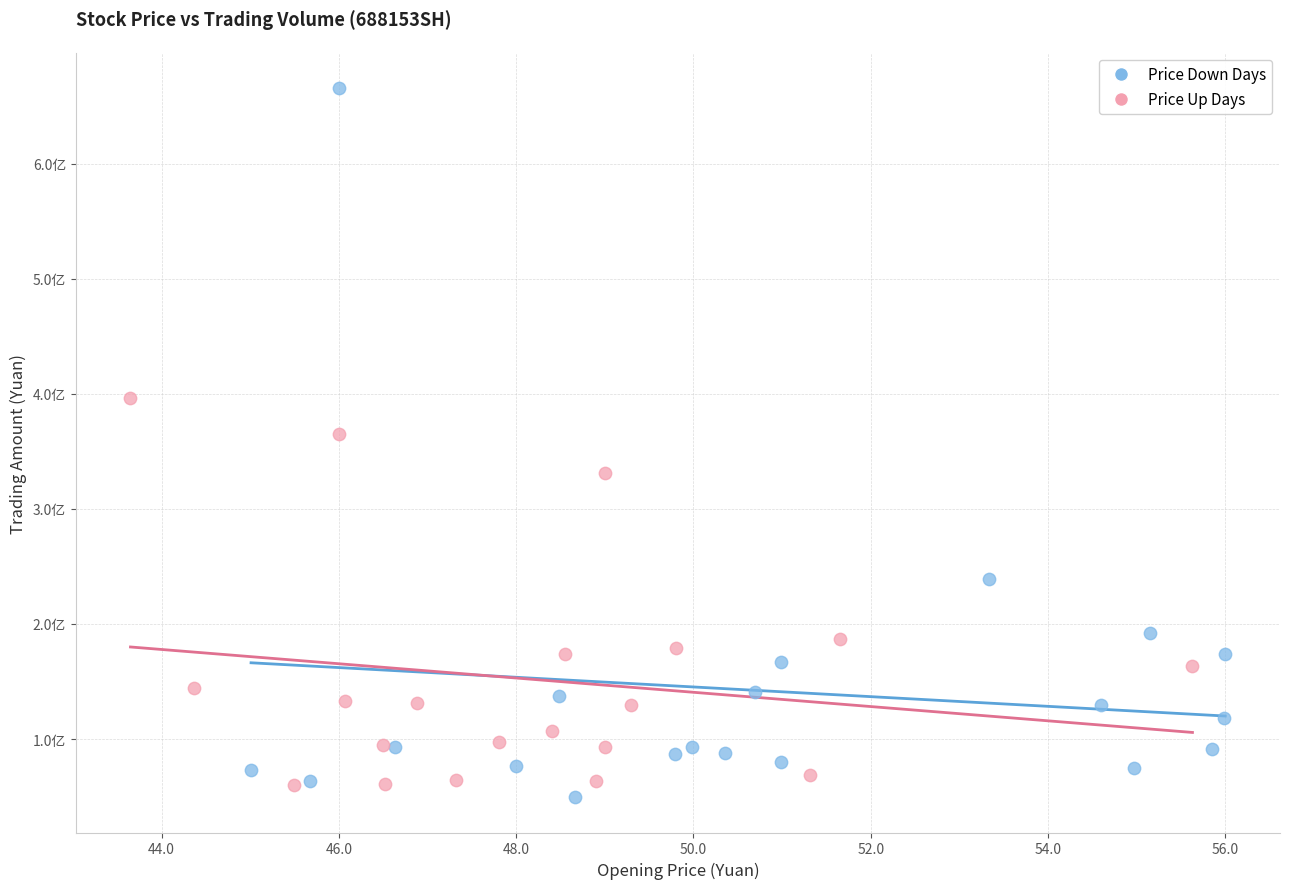

What are all the series names shown in the legend?

Price Down Days, Price Up Days